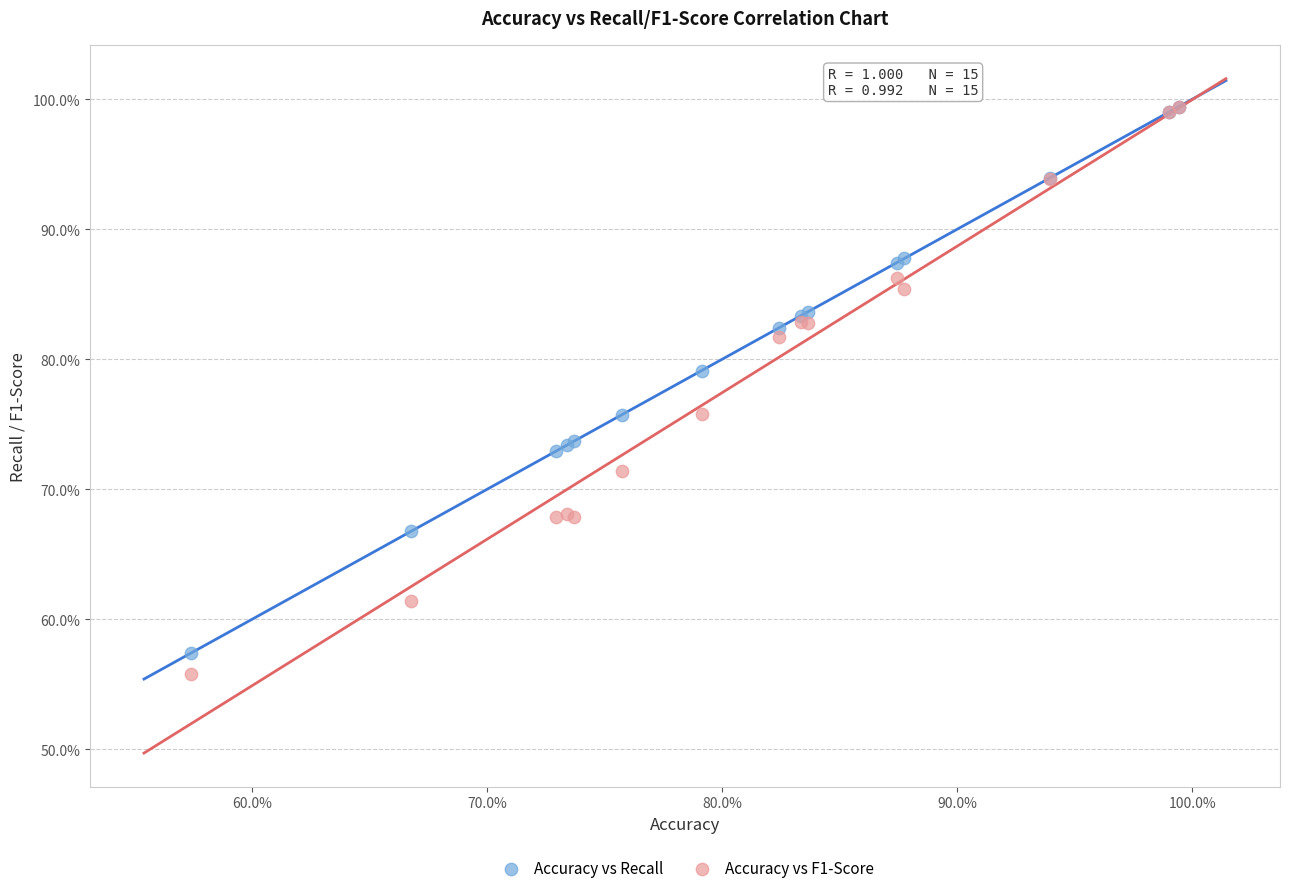

Which series has the widest spread of Y values?

Accuracy vs F1-Score